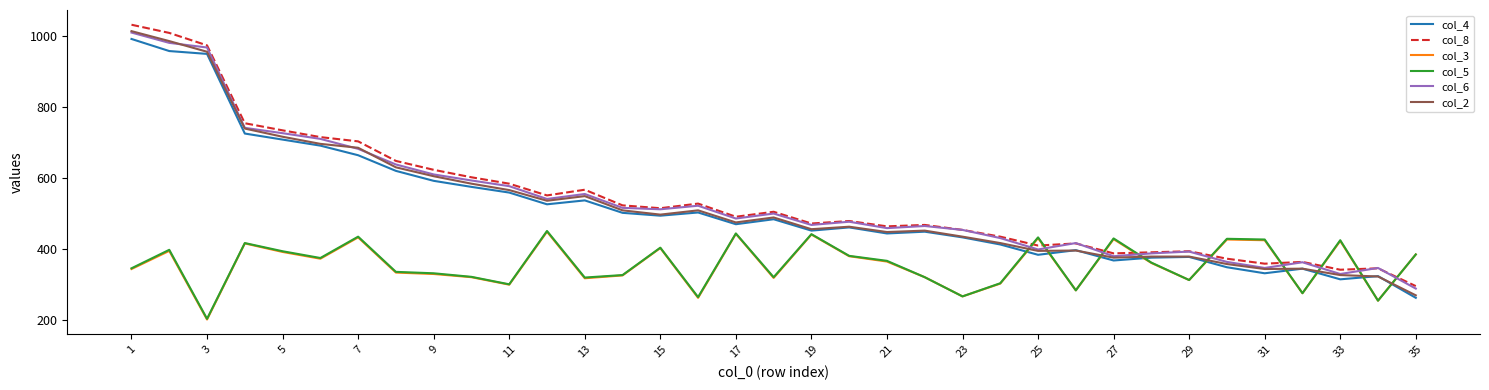

Which series has the largest total across all categories?

col_8